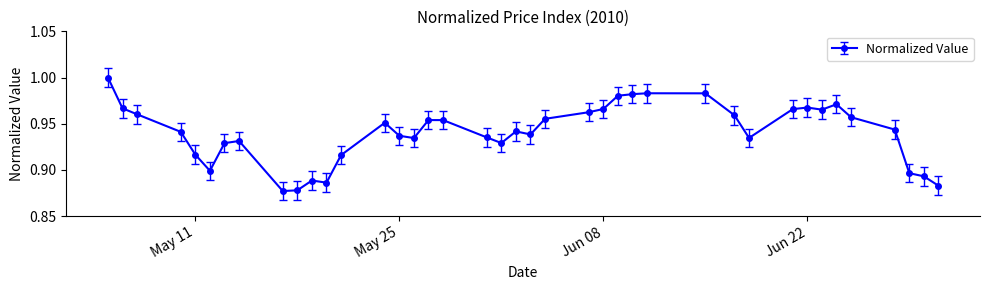

Count the number of data series in this chart.

1